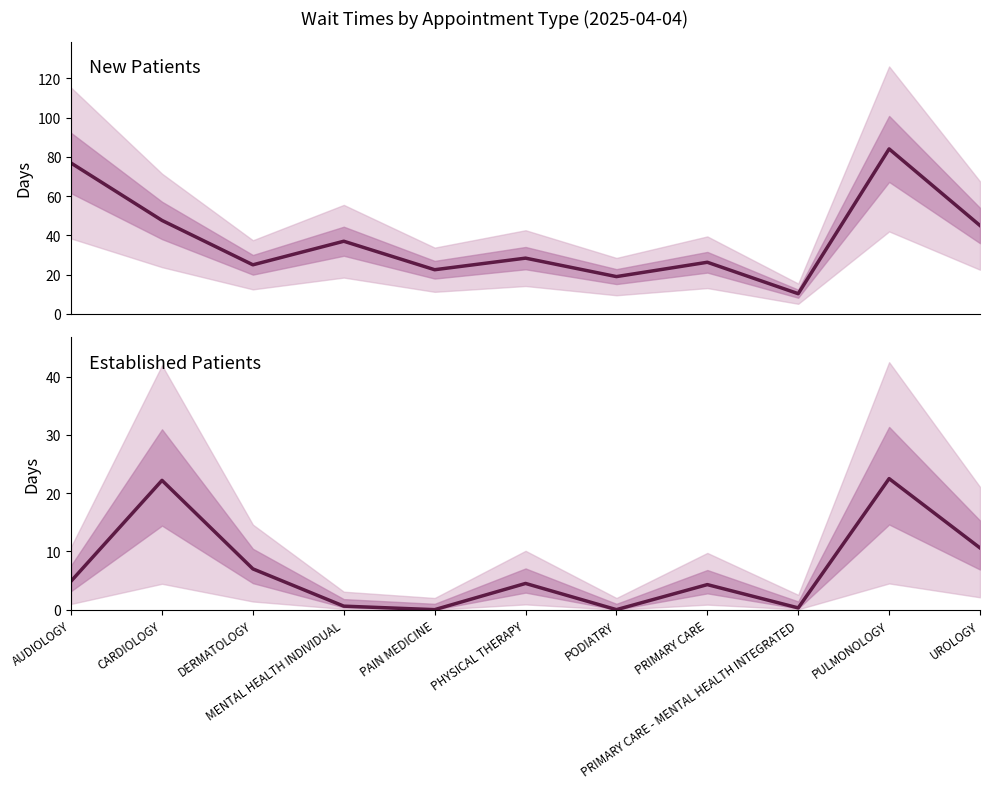

What is the sum of all NewPatients values?

421.9